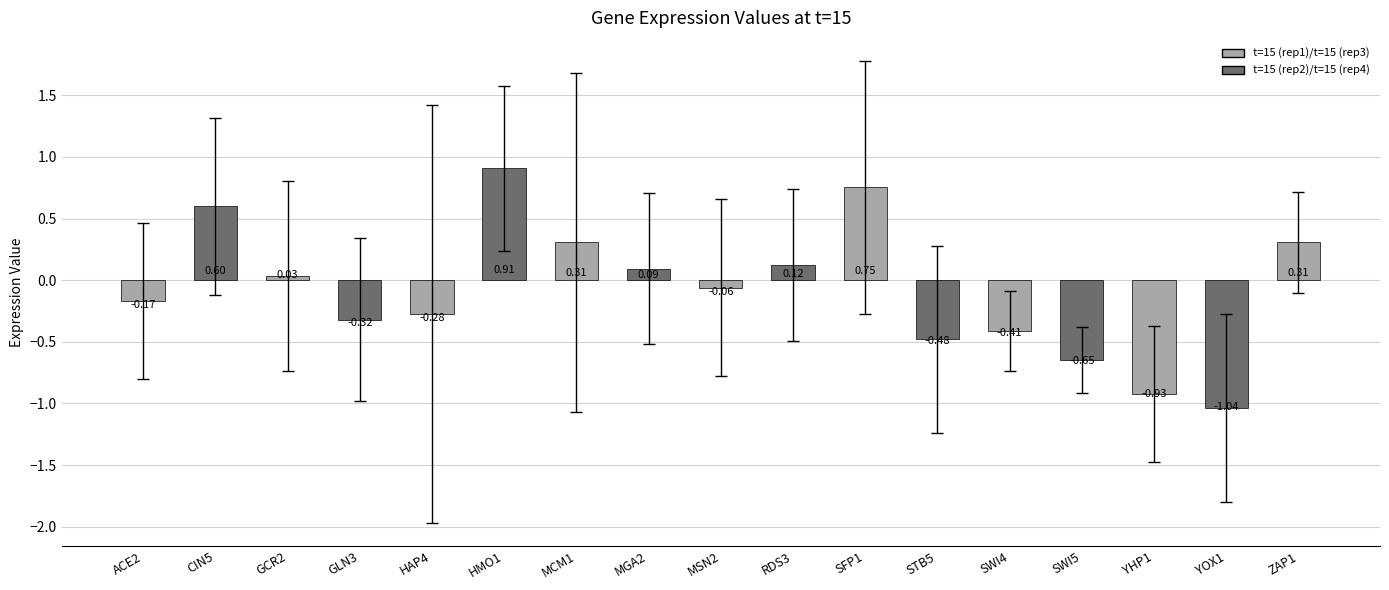

What position from the right is MGA2?

10